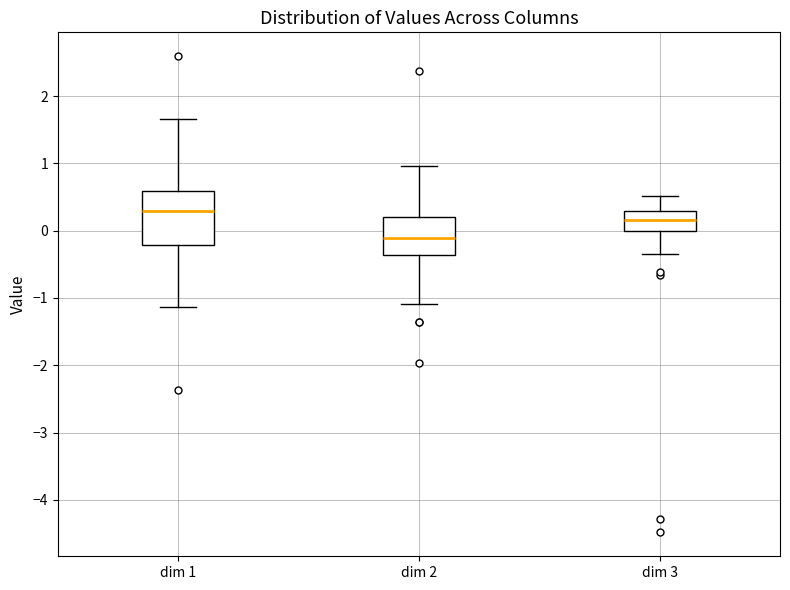

Which box is the tallest, from its lower edge to its upper edge?

dim 1